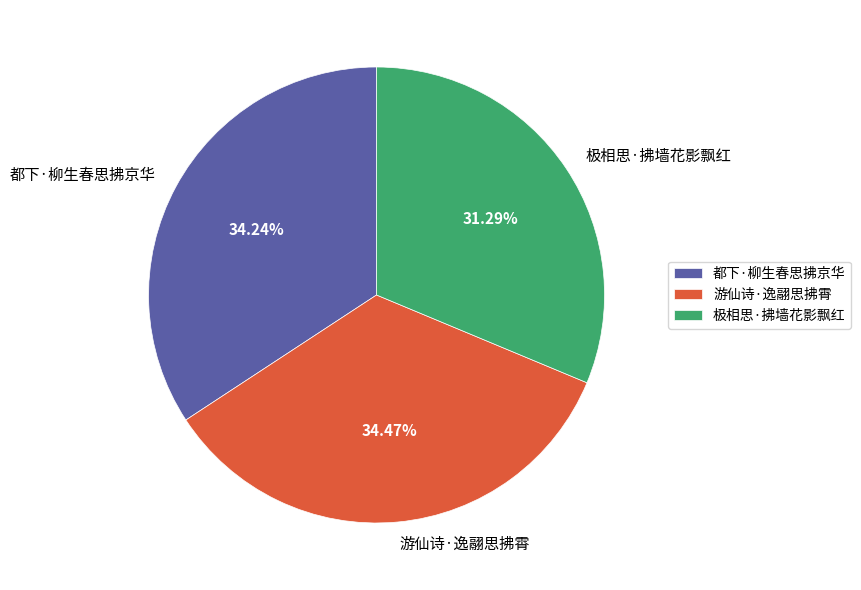

To the nearest percent, what is the difference between the 极相思·拂墙花影飘红 and 游仙诗·逸翮思拂霄 slice percentages?

3%